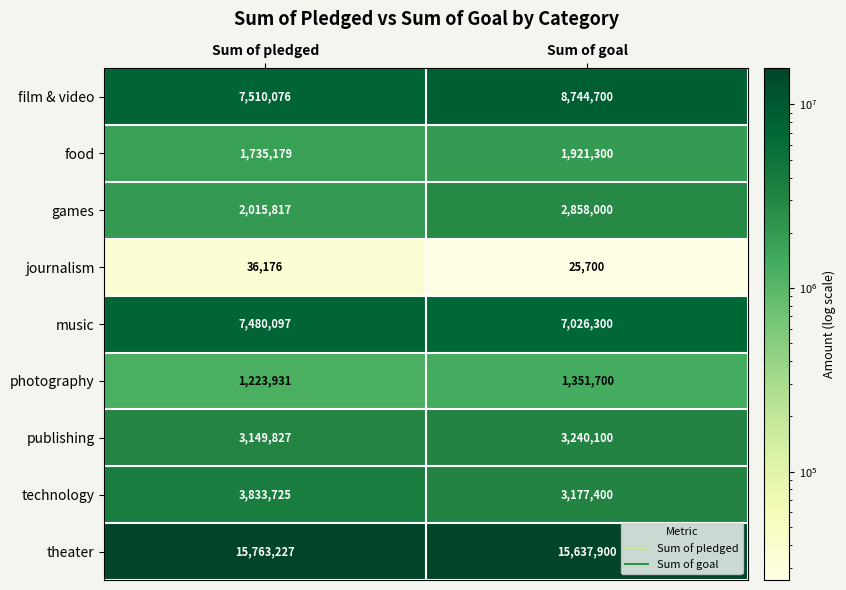

What is the spread (max minus min) of values at Sum of pledged?

15727051